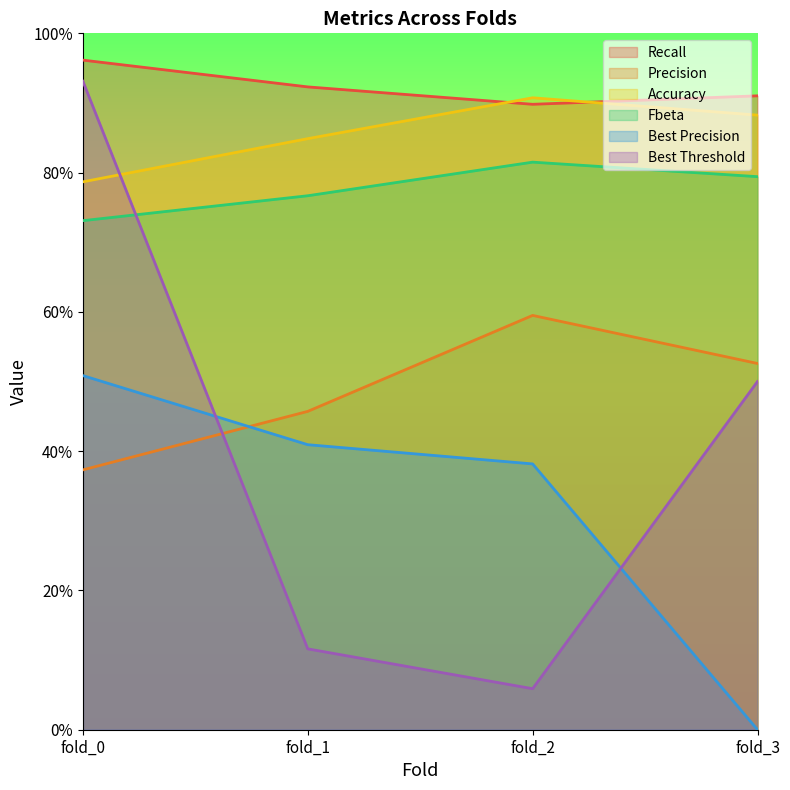

Rank the series by their maximum value, from lowest to highest.

Best Precision, Precision, Fbeta, Accuracy, Best Threshold, Recall